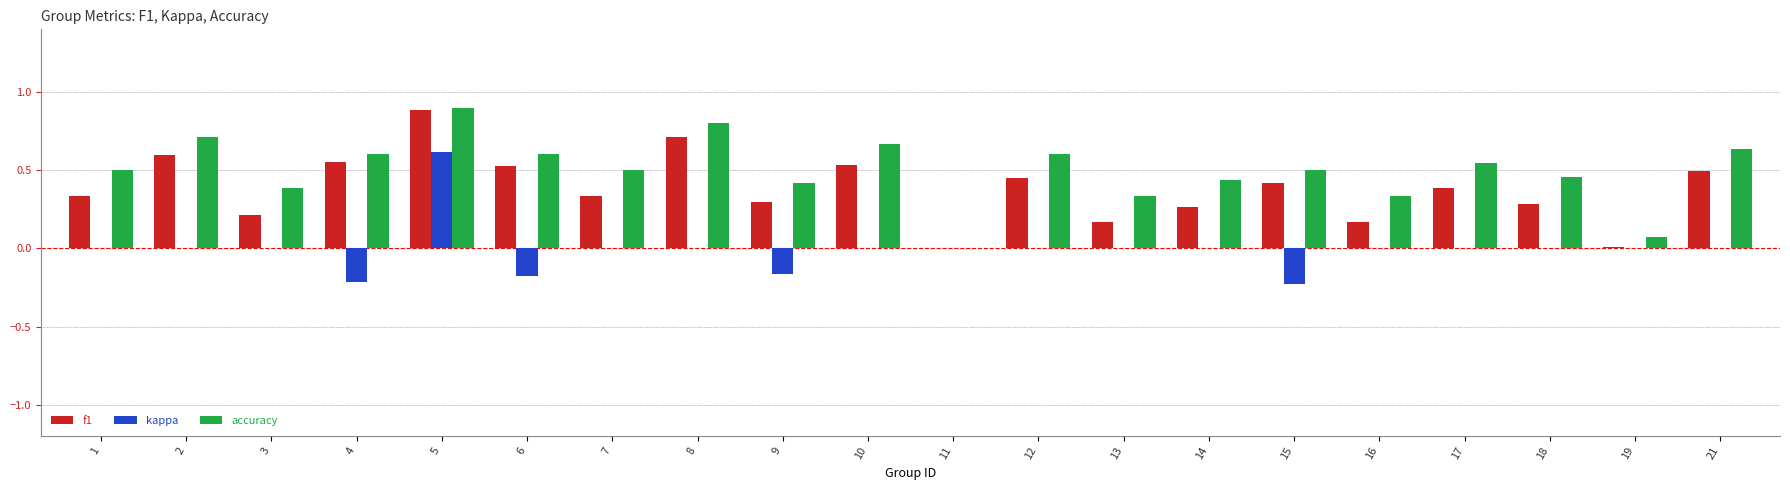

Is it true that accuracy equals 0.2 at 16?

False